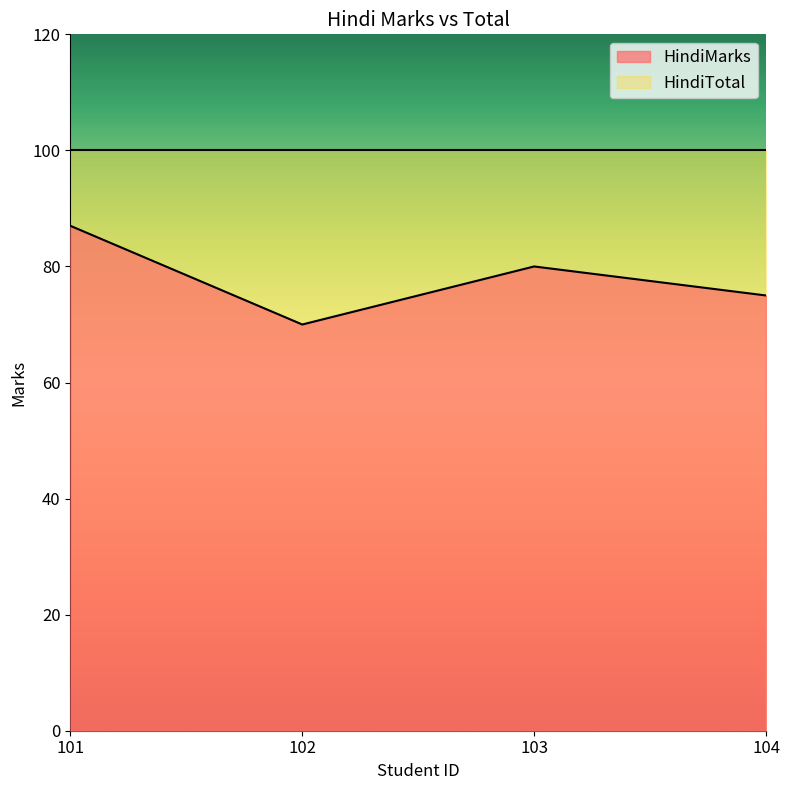

What is the sum of all values?

312